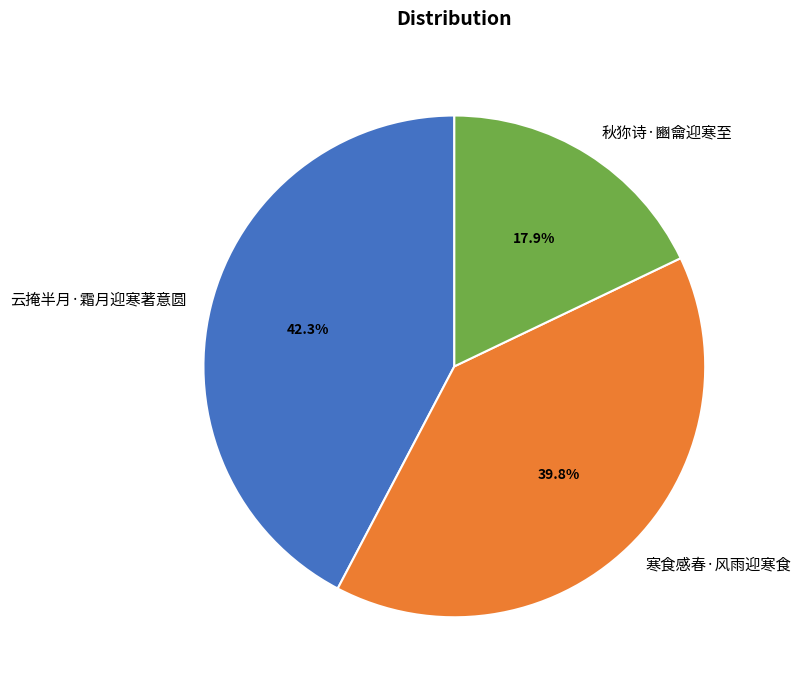

Combined, do 秋狝诗·豳龠迎寒至 and 云掩半月·霜月迎寒著意圆 account for over 50%?

Yes